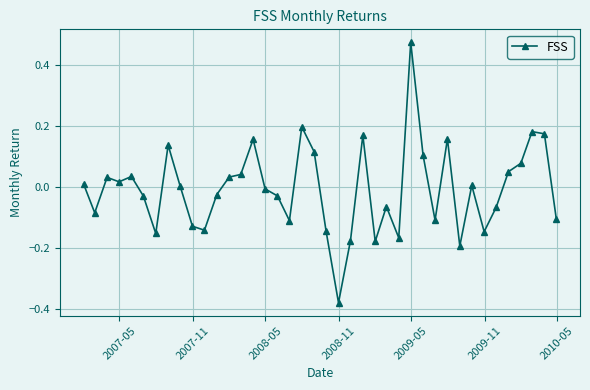

True or false: the data has more than 1 interior local peaks.

True